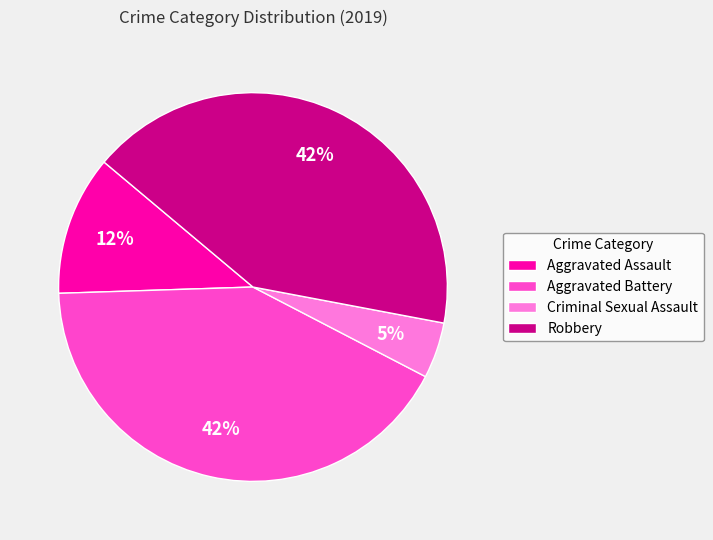

To the nearest percent, what is the combined percentage of Criminal Sexual Assault and Aggravated Battery?

47%